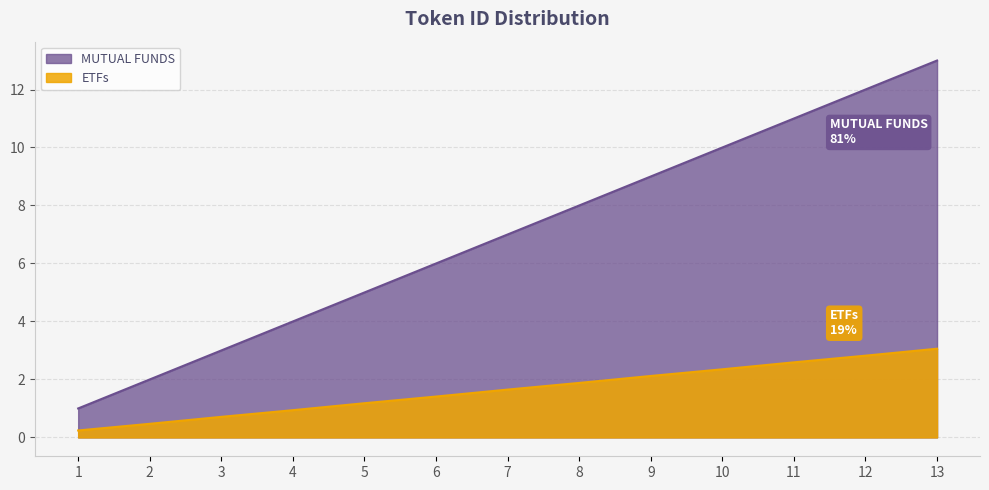

How many values in the ETFs series exceed 1?

9